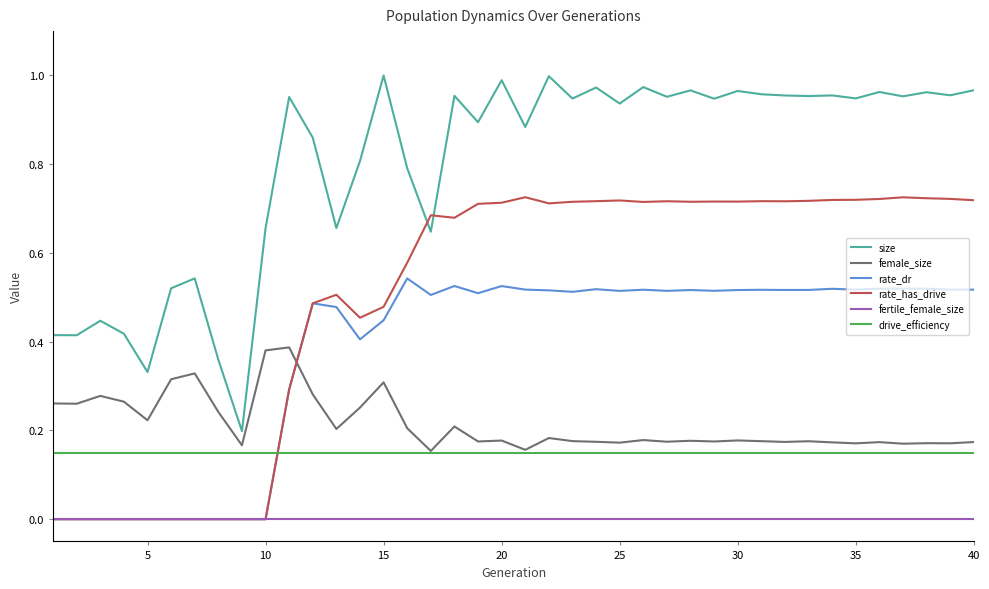

Which series ends up on top after the final intersection of fertile_female_size and rate_dr?

rate_dr